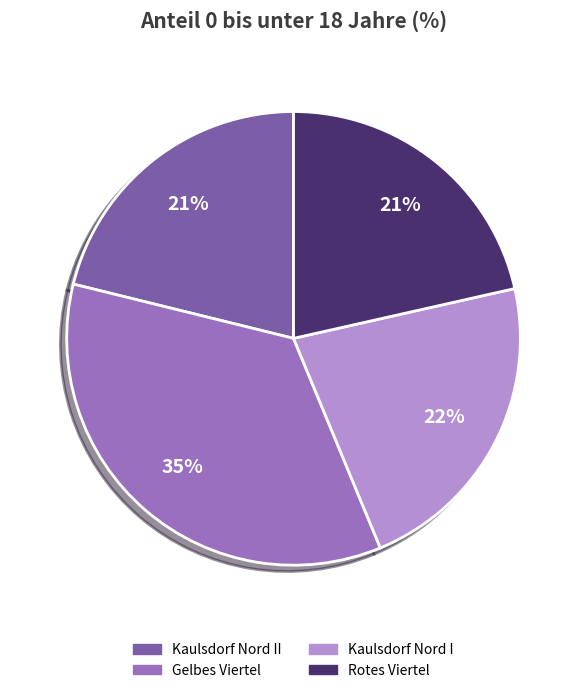

Is there any slice that represents more than half of the pie?

No